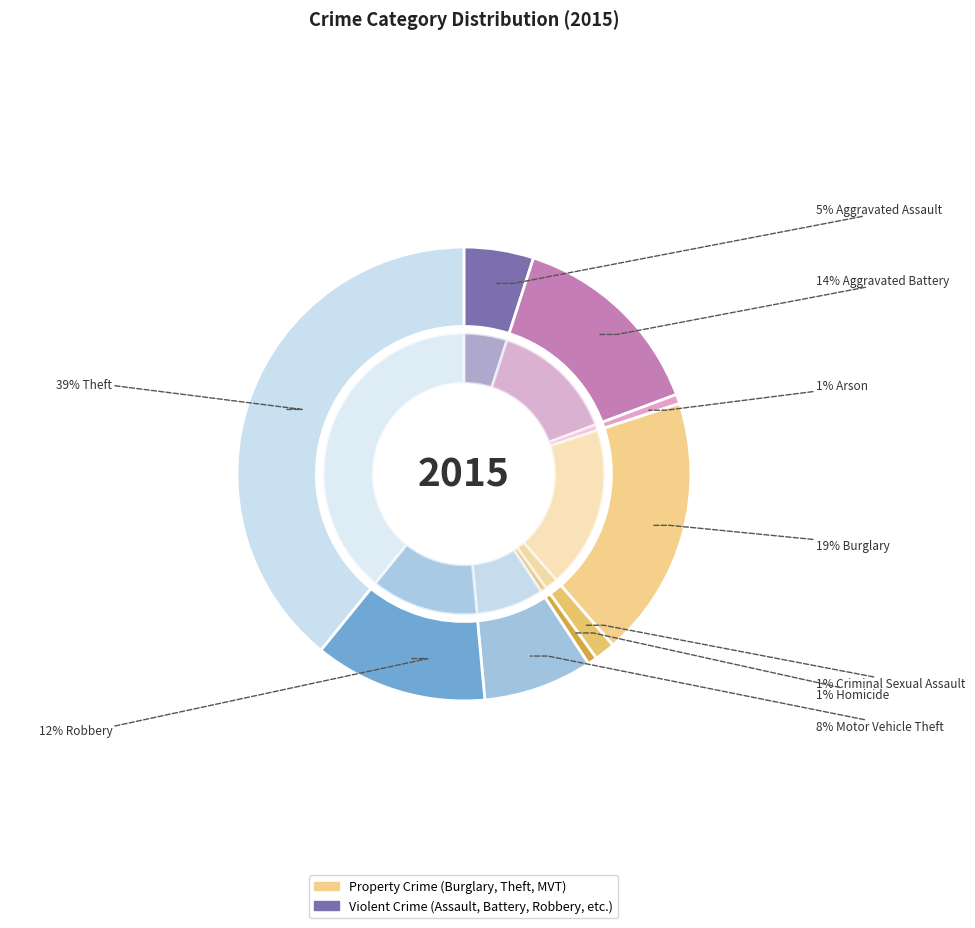

Is it true that Robbery is 12% of the pie?

True